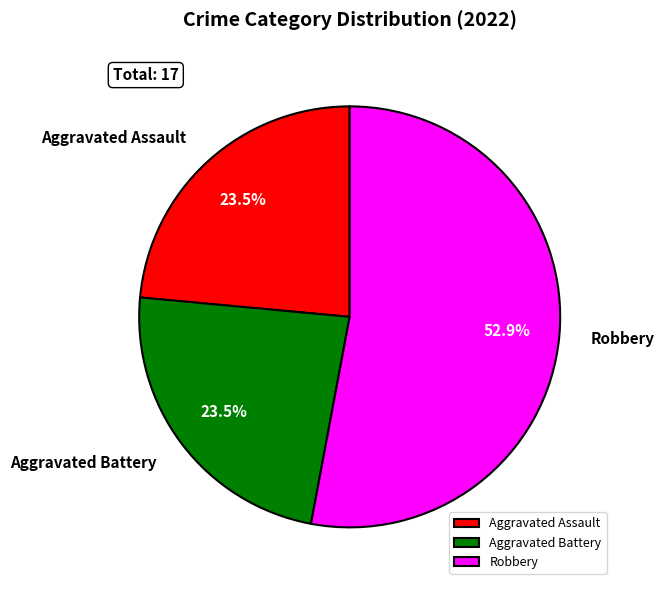

To the nearest percent, what portion does Robbery represent?

53%